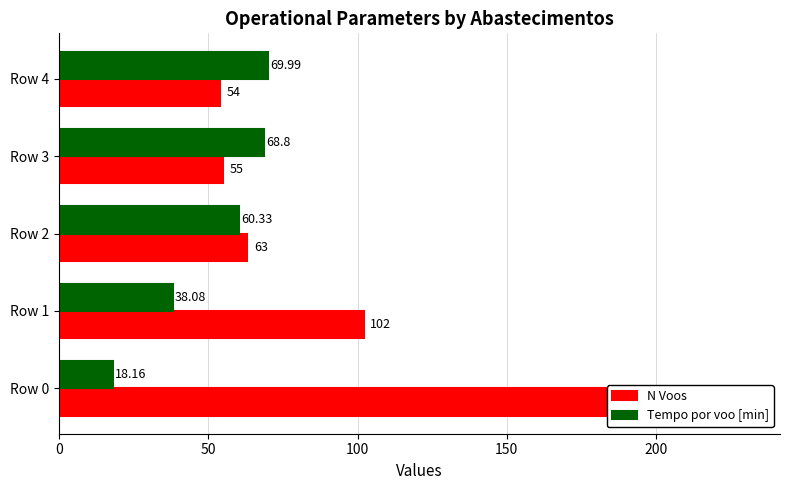

Which series has the largest total across all categories?

N Voos